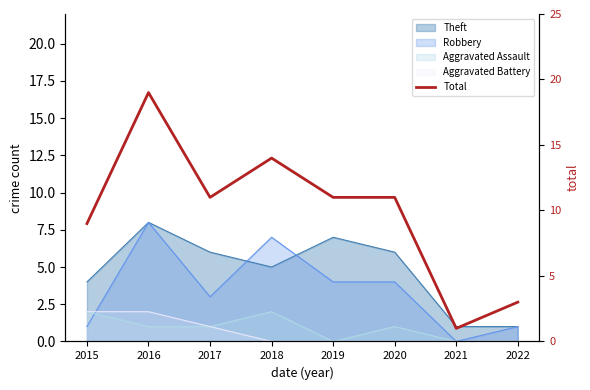

How many lines are shown in the chart?

1